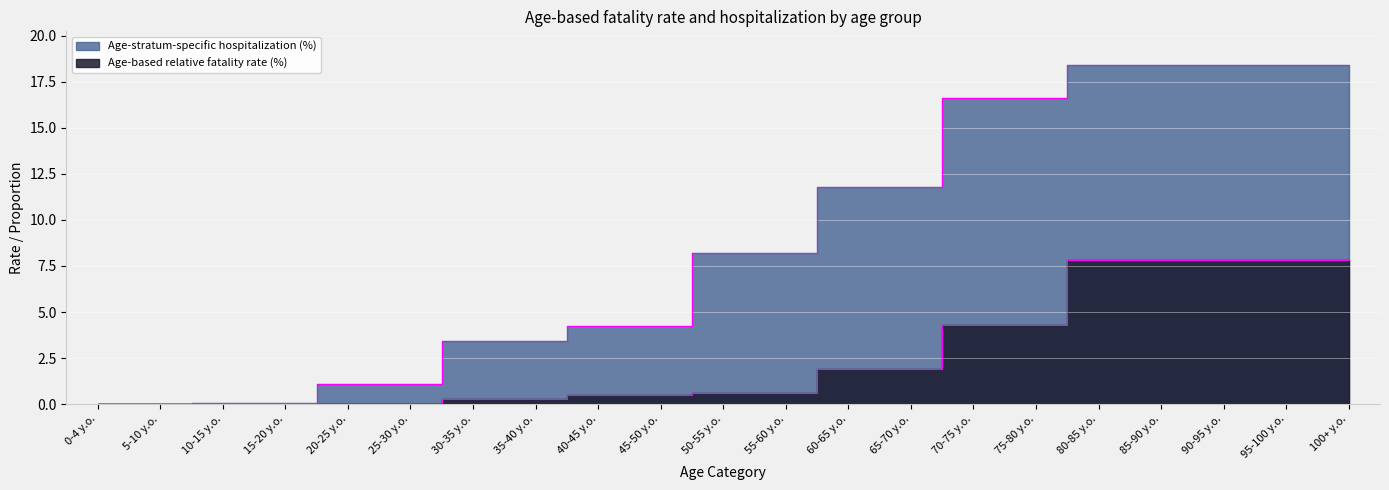

At which label is Age-based relative fatality rate (%) closest to 3?

60-65 y.o.